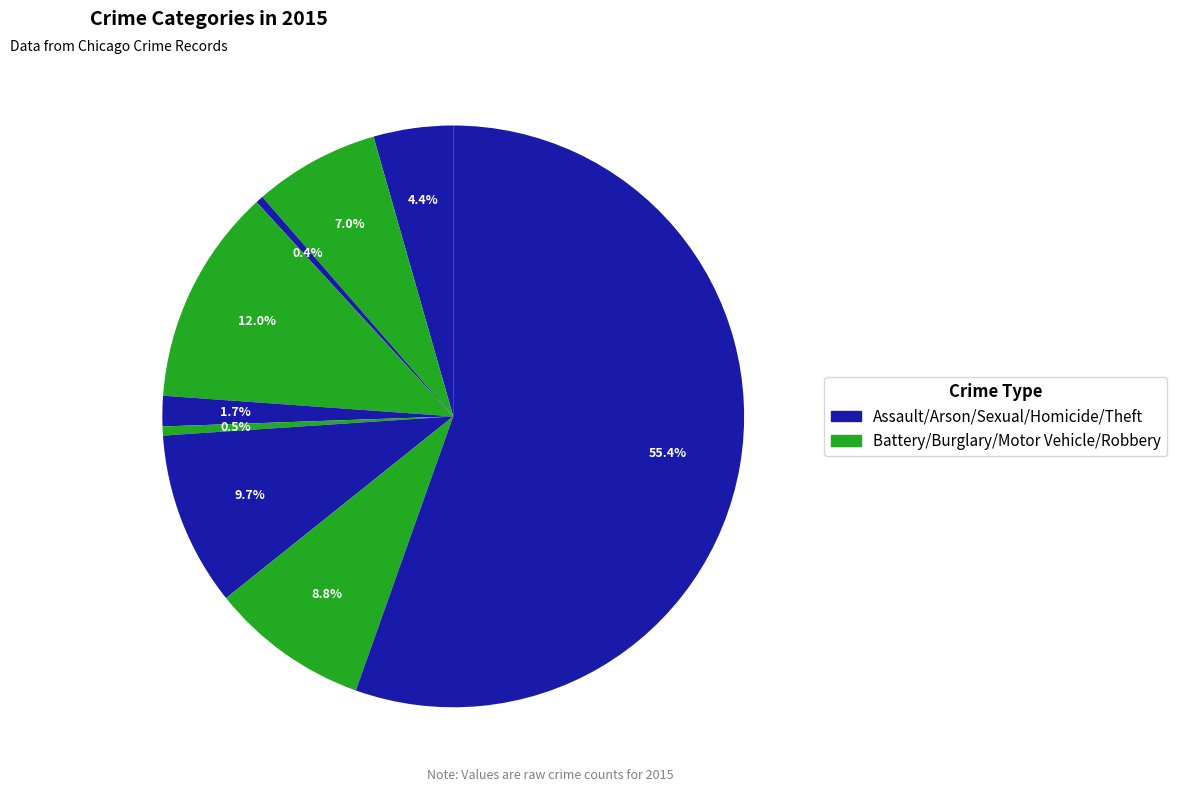

How many slices are in this pie chart?

9